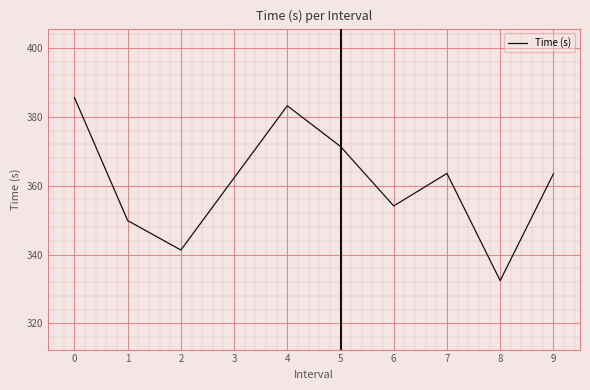

What is the minimum value shown in the chart?

332.4